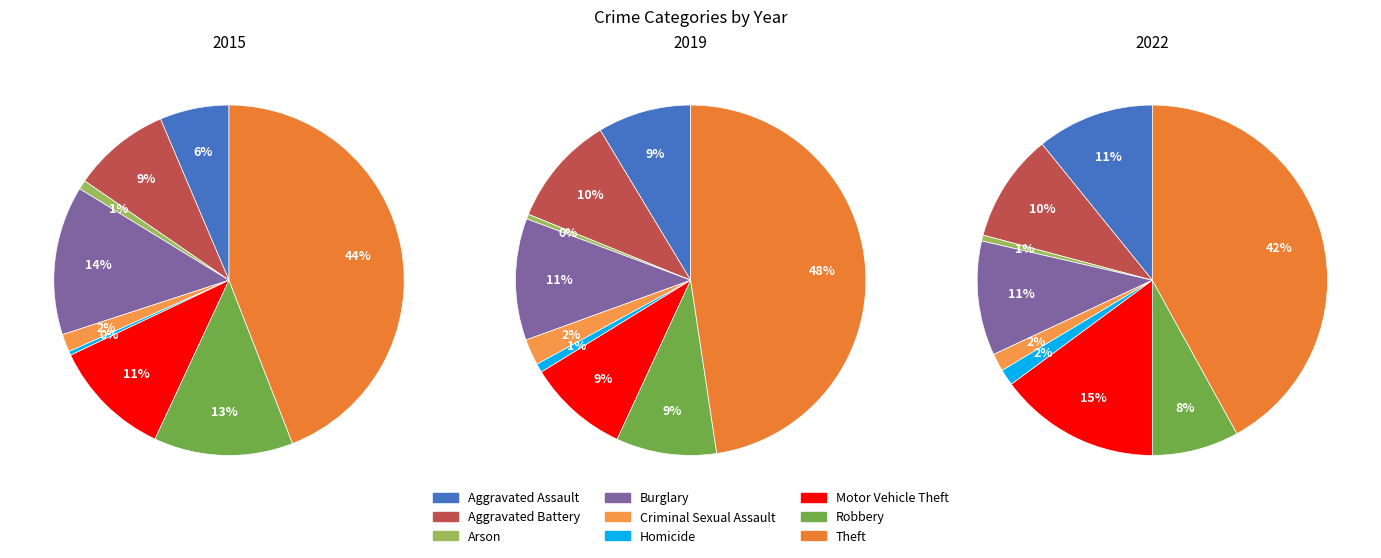

Is it true that Burglary is 11% of the pie?

True